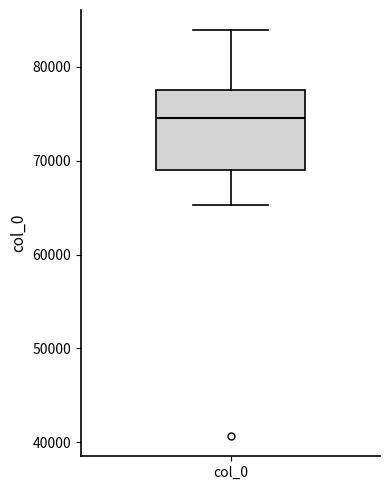

Read this box plot against the y-axis: the position of the median line, the range covered by the box, and the ends of both whiskers. The values are not printed on the chart, so give them approximately, as read against the axis.

median 75000, box 69000 to 78000, whiskers 65000 to 84000